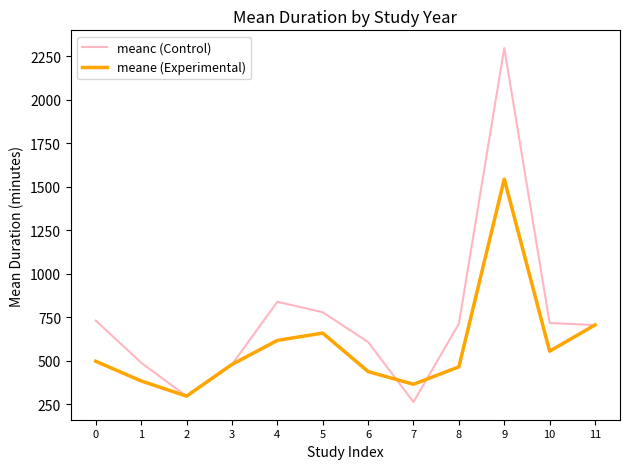

List the series in order of their peak value, lowest first.

meane (Experimental), meanc (Control)